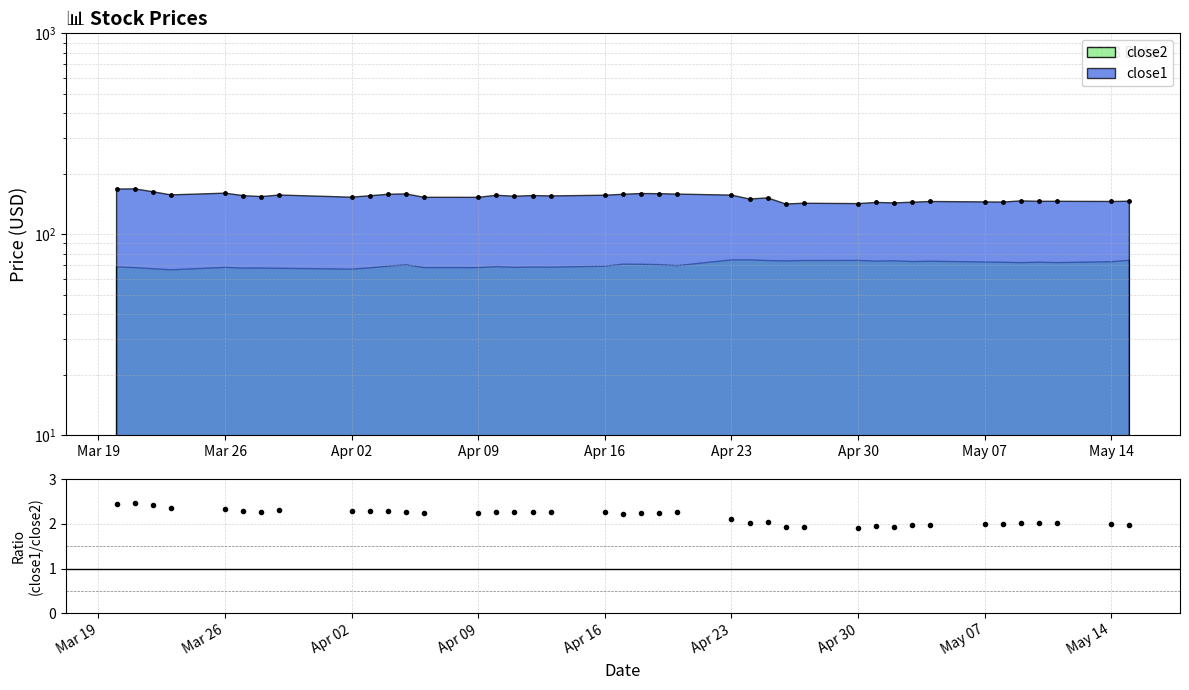

What is the smallest value displayed?

1.9